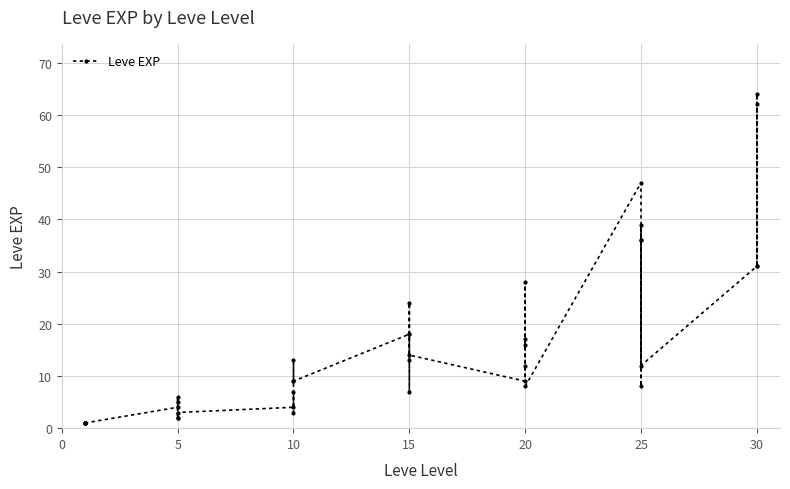

How many data points does each series have?

40